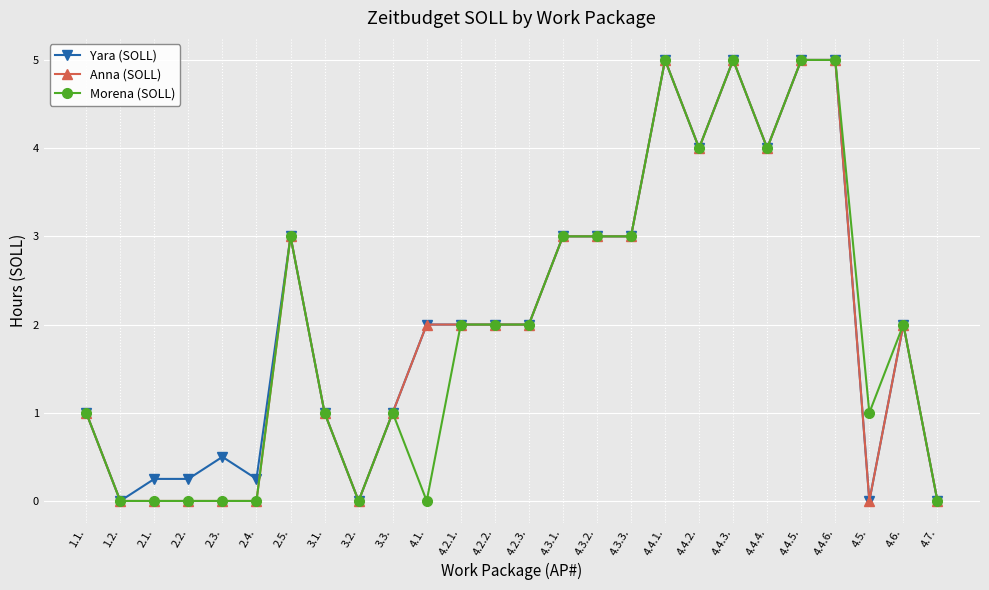

What is the spread (max minus min) of values at 4.5.?

1.0